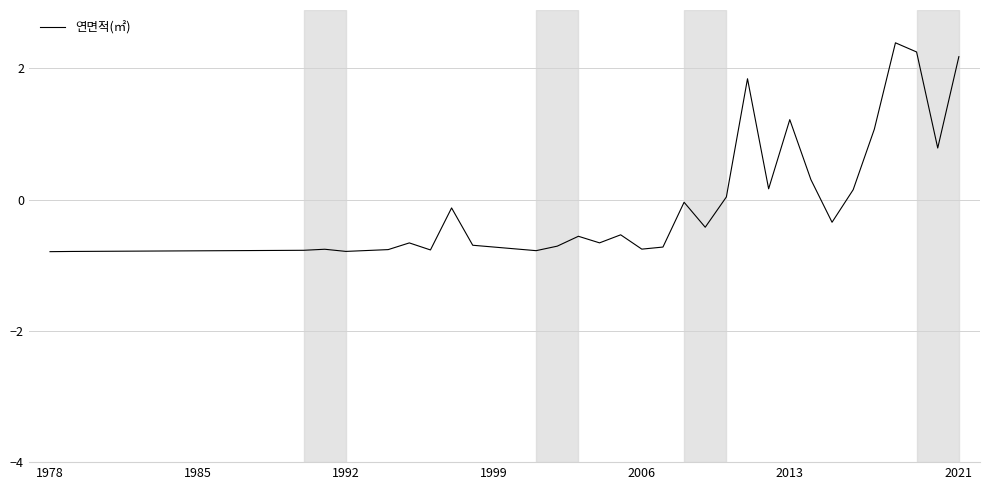

What is the smallest value displayed?

-0.8